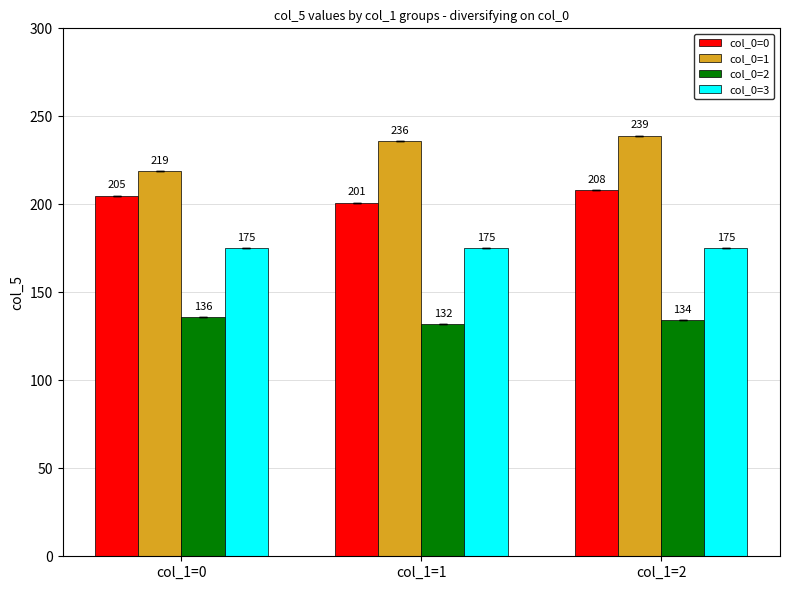

Reading left to right, extract all data points from this chart.

col_0=0: 205	201	208
col_0=1: 219	236	239
col_0=2: 136	132	134
col_0=3: 175	175	175